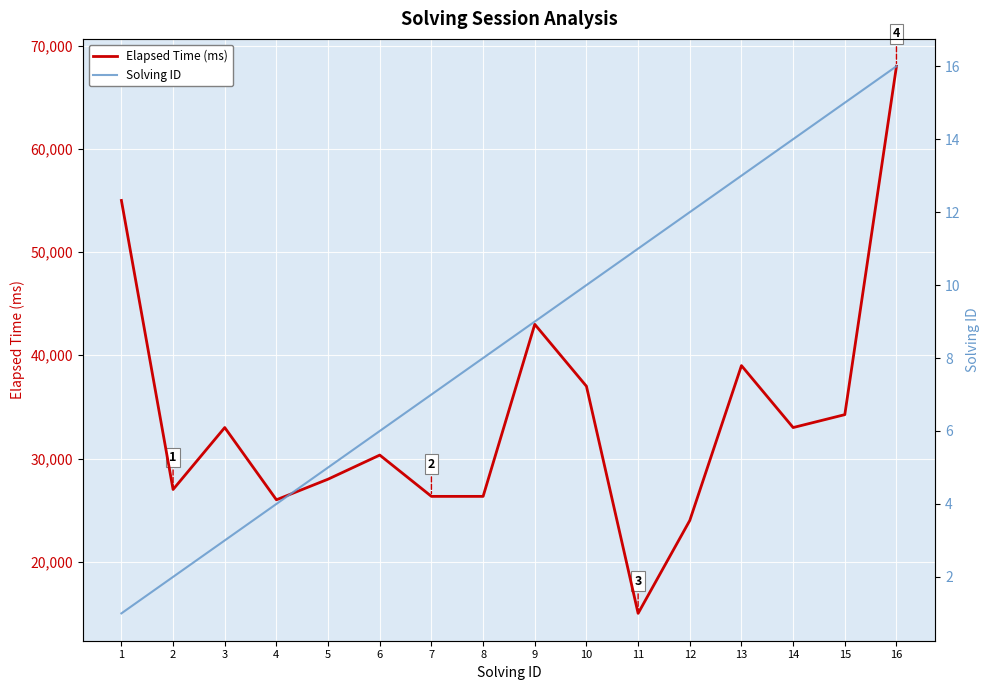

How many data points in Elapsed Time (ms) are above 33000?

6